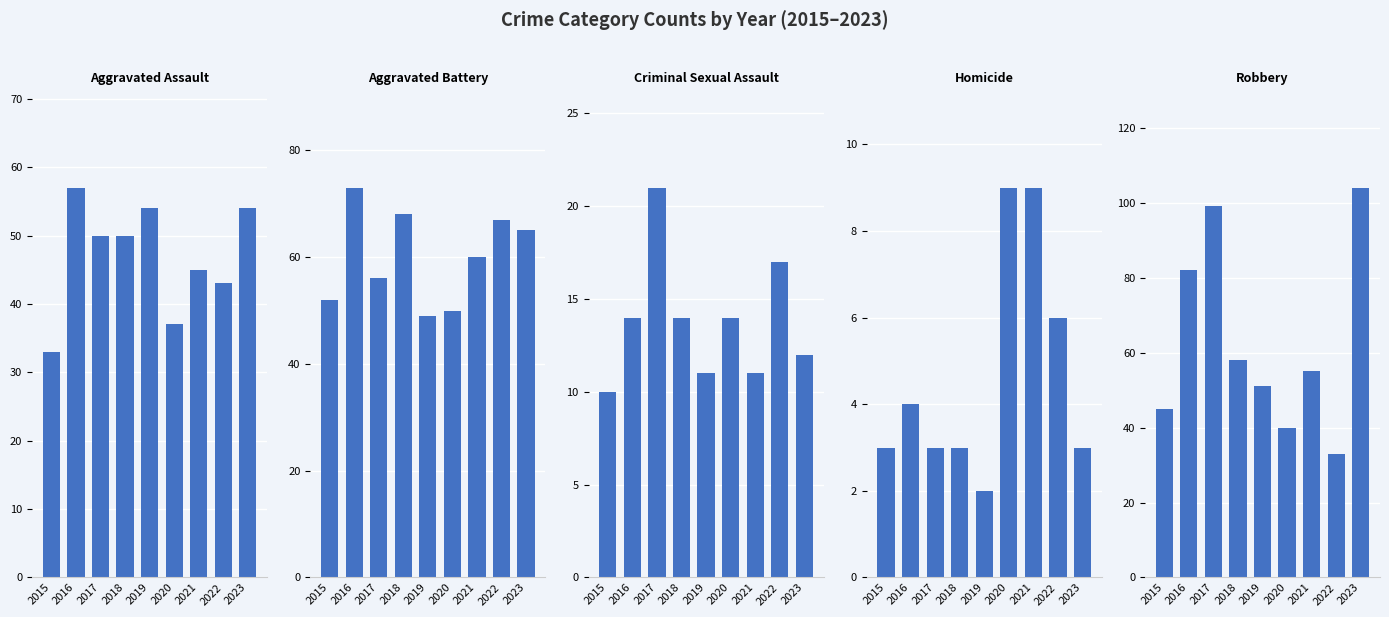

What is the sum of all Aggravated Assault values?

423